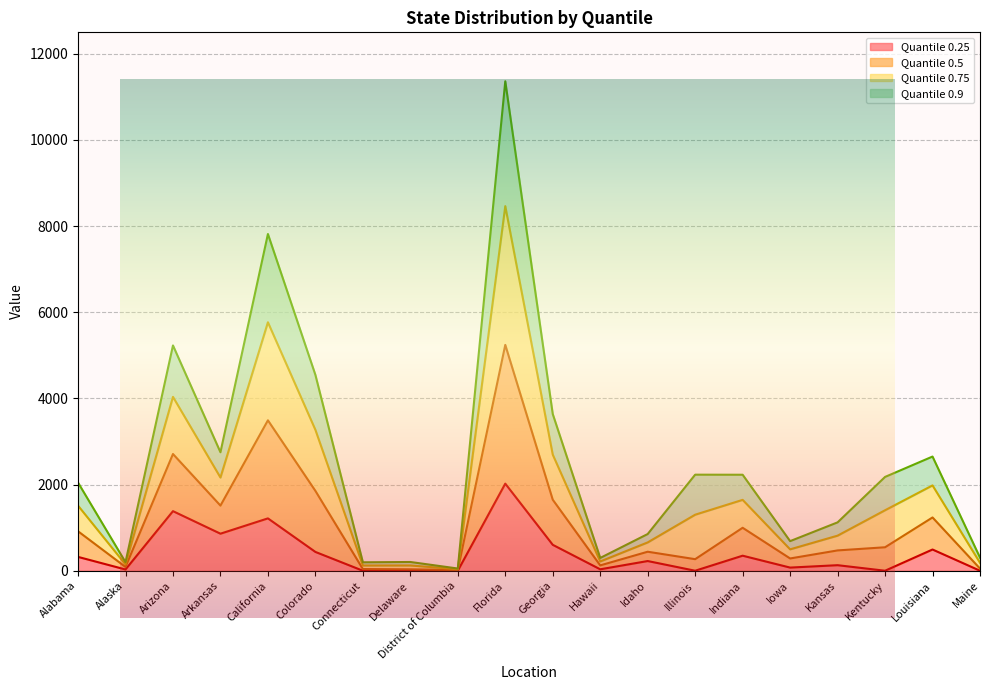

True or false: 0.5 and 0.75 intersect in this chart.

False